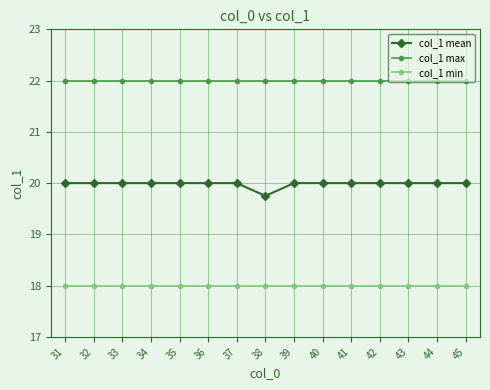

What is the maximum value for col_1 min?

18.0